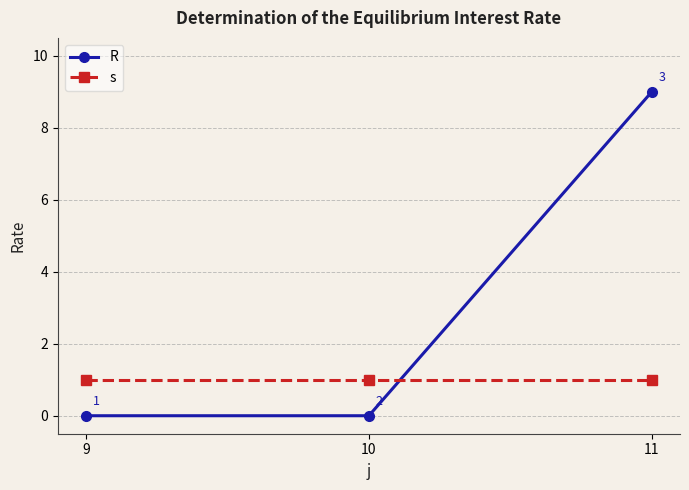

How many categories are shown in the chart?

3